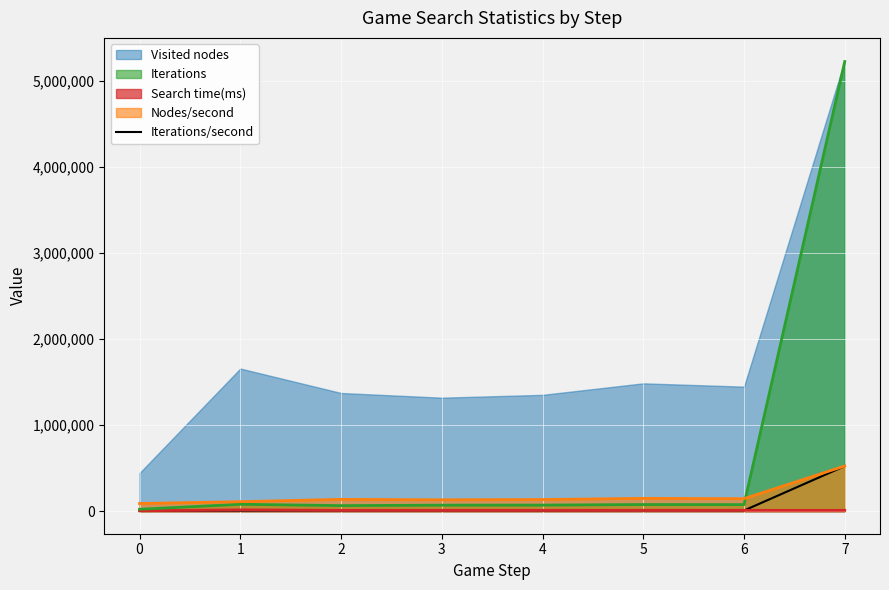

How many points are higher than both their immediate neighbors (excluding endpoints)?

1